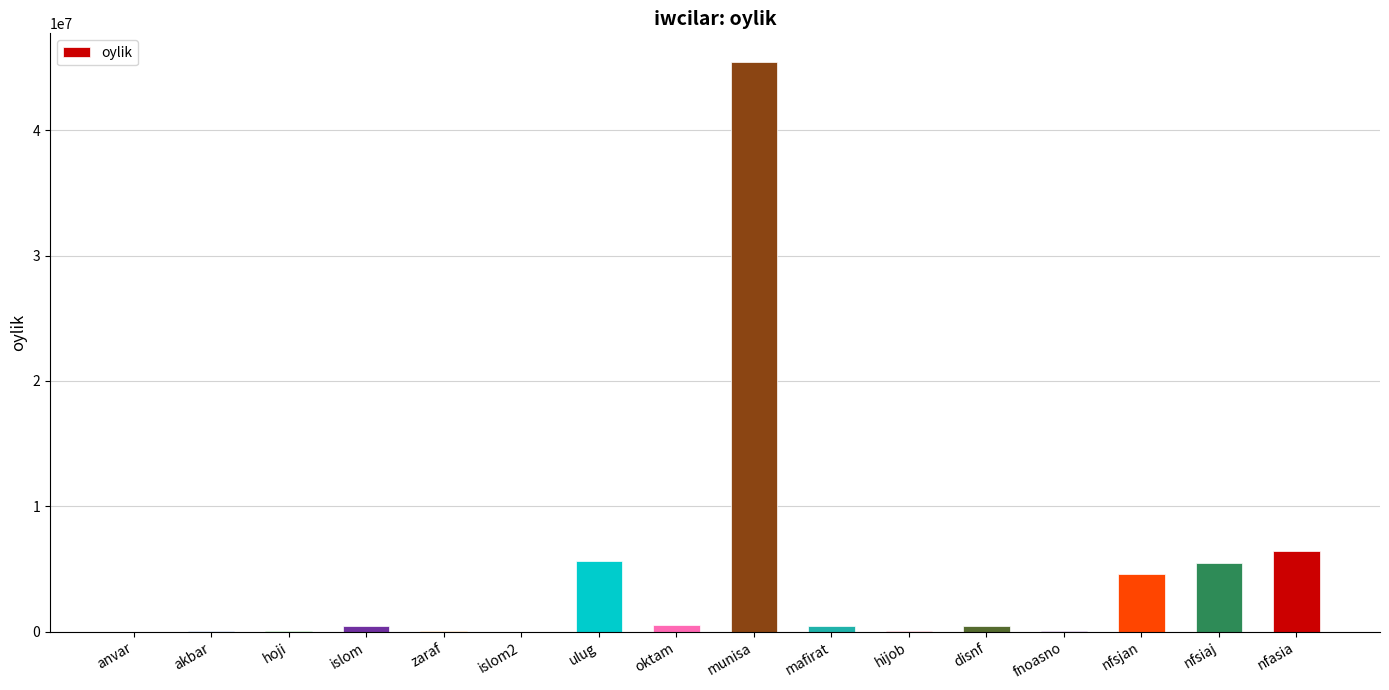

What is the change in value from nfsjan to nfasia?

+1899900